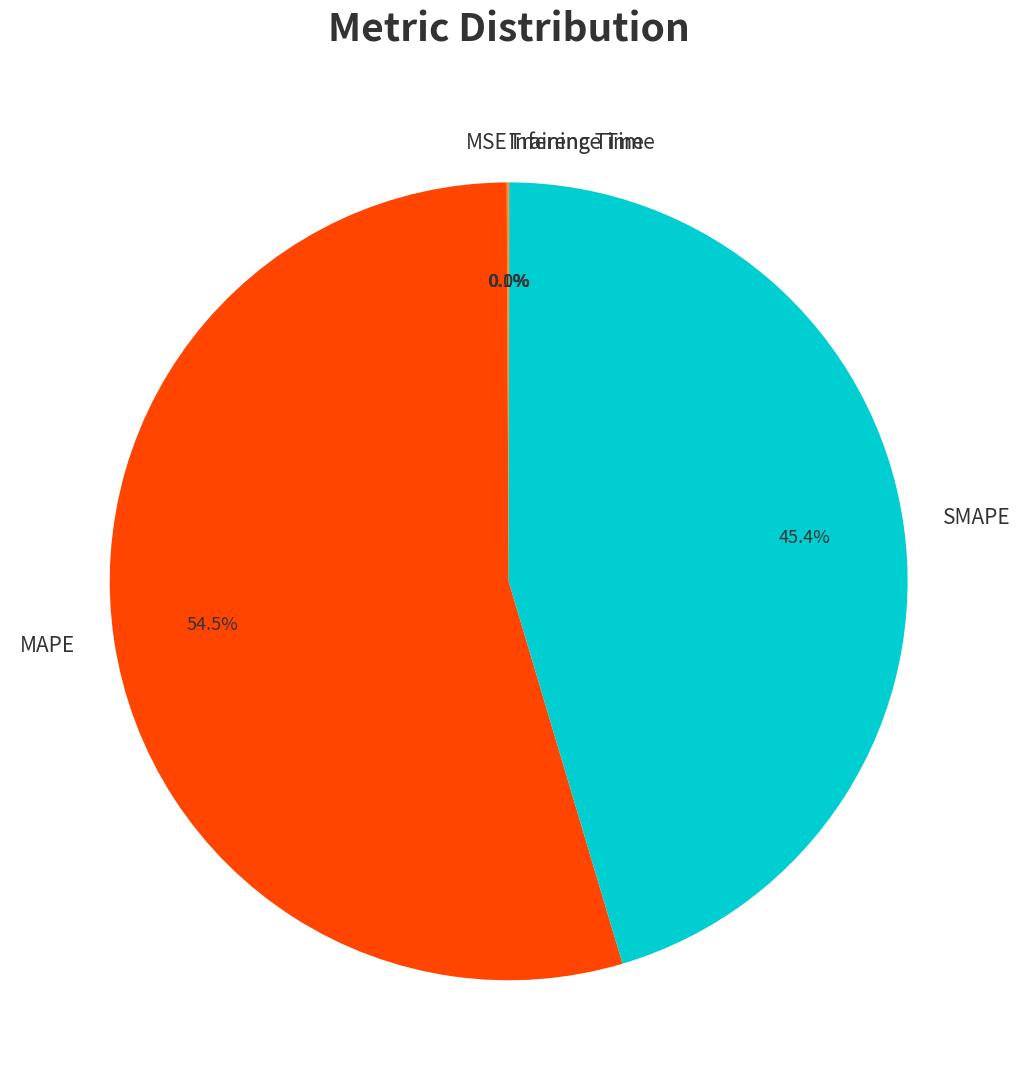

What is the majority slice?

MAPE